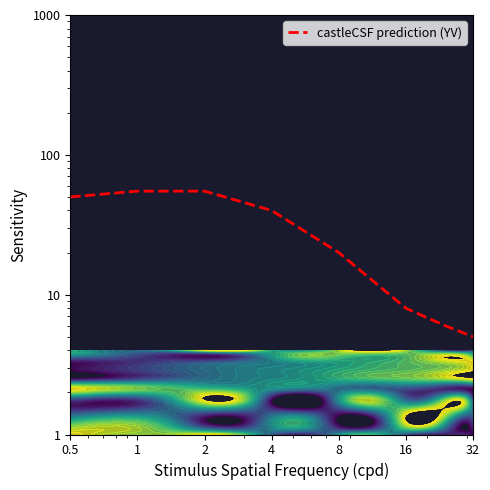

At which label does the data first exceed 40?

0.5